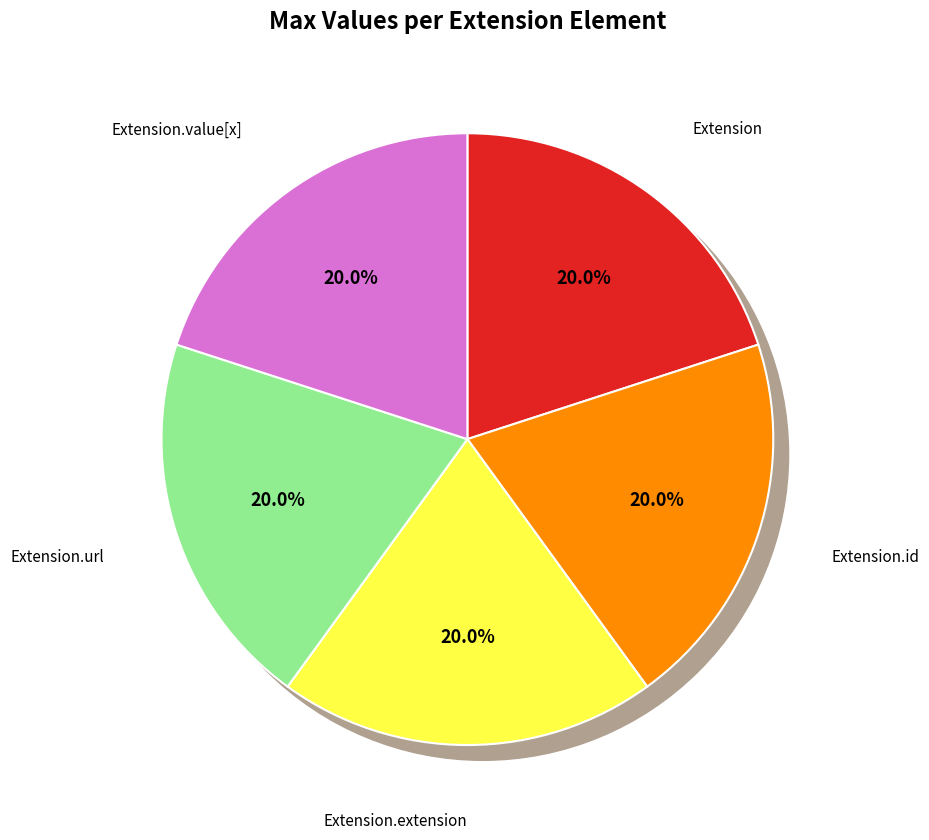

Combined, do Extension and Extension.url account for over 50%?

Yes